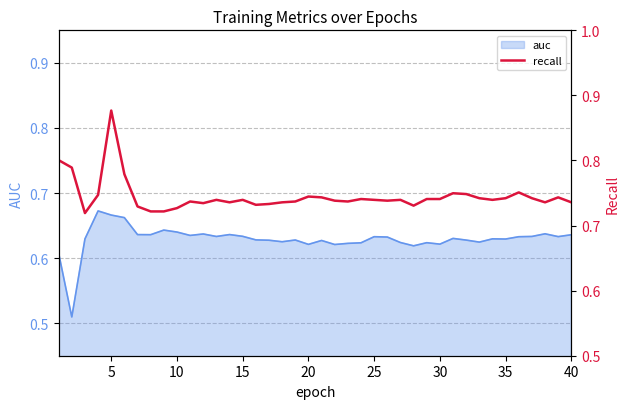

The value of auc at 5 is 1.1. True or false?

False